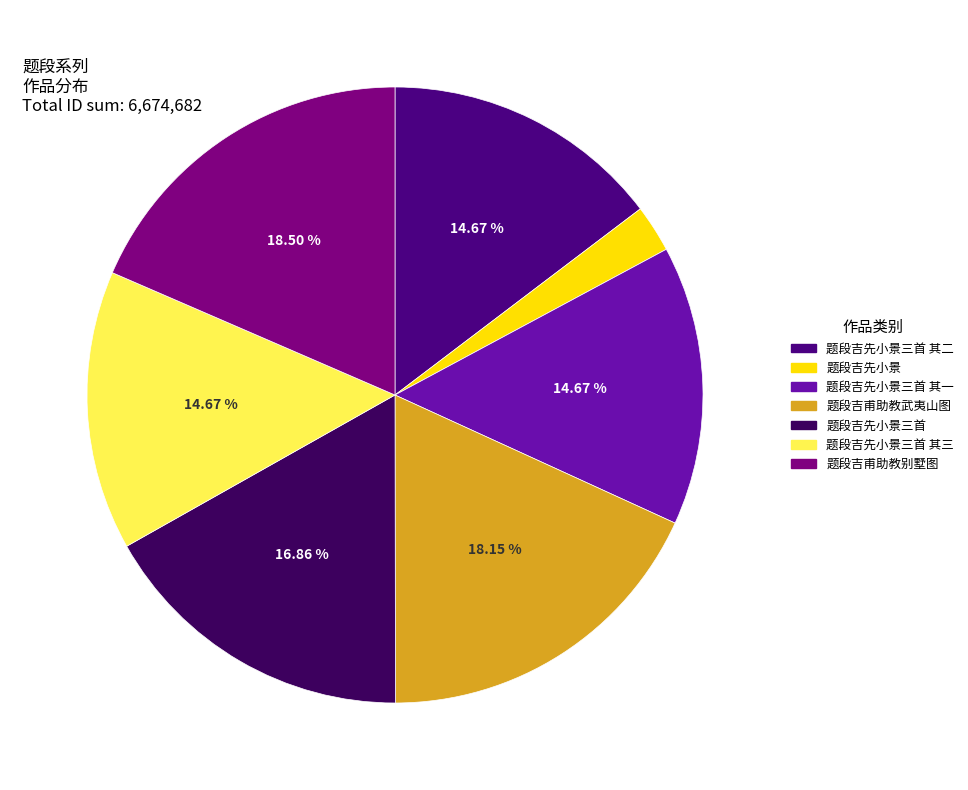

Rank the categories by value from highest to lowest.

题段吉甫助教别墅图, 题段吉甫助教武夷山图, 题段吉先小景三首, 题段吉先小景三首 其一, 题段吉先小景三首 其二, 题段吉先小景三首 其三, 题段吉先小景